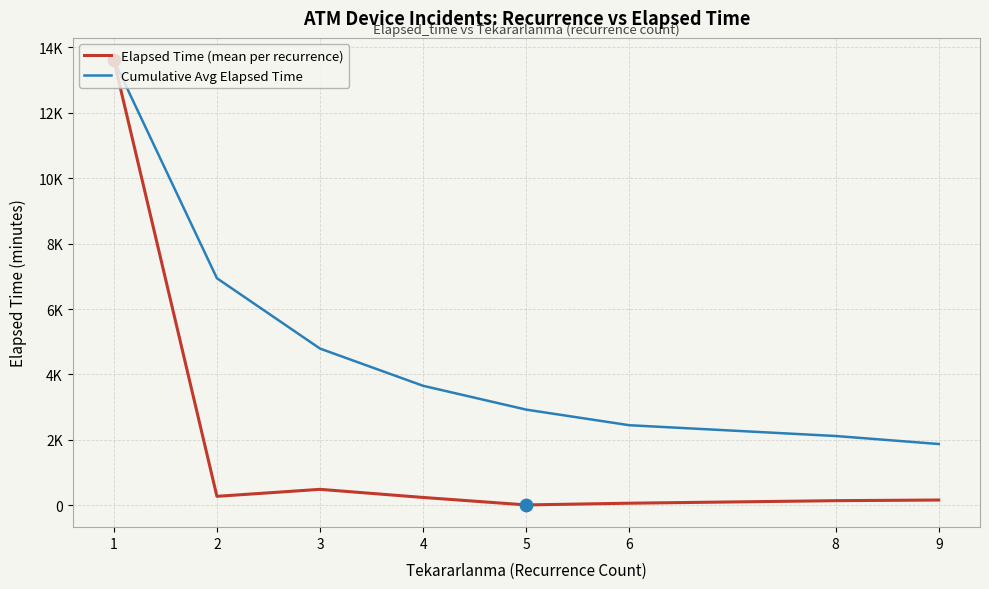

What are all the series names shown in the legend?

Elapsed Time (mean per recurrence), Cumulative Avg Elapsed Time